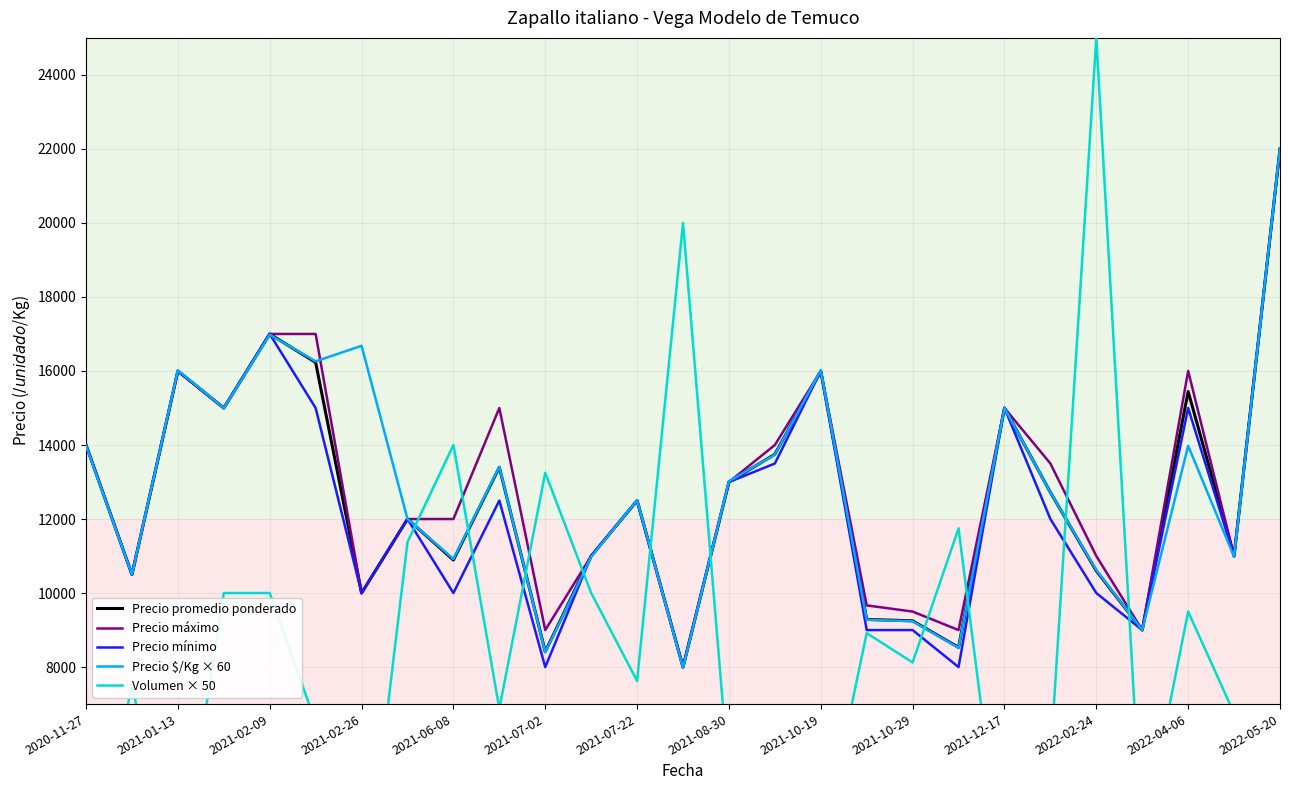

How many data points in Precio $/Kg × 60 are above 12720?

13